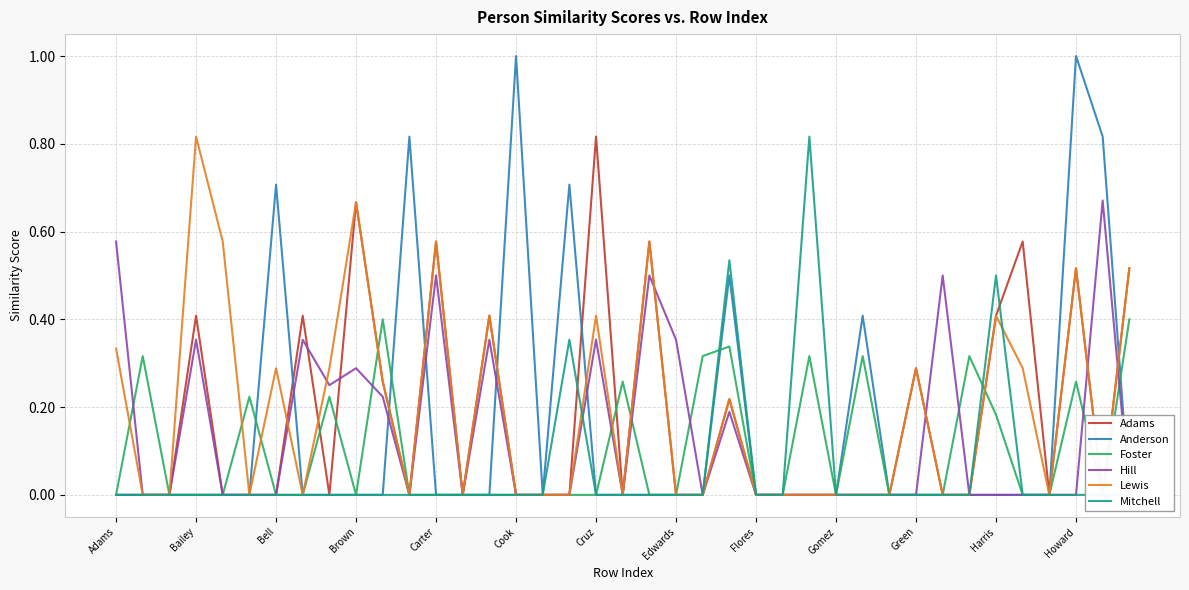

How many Foster values are between 0 and 1?

39